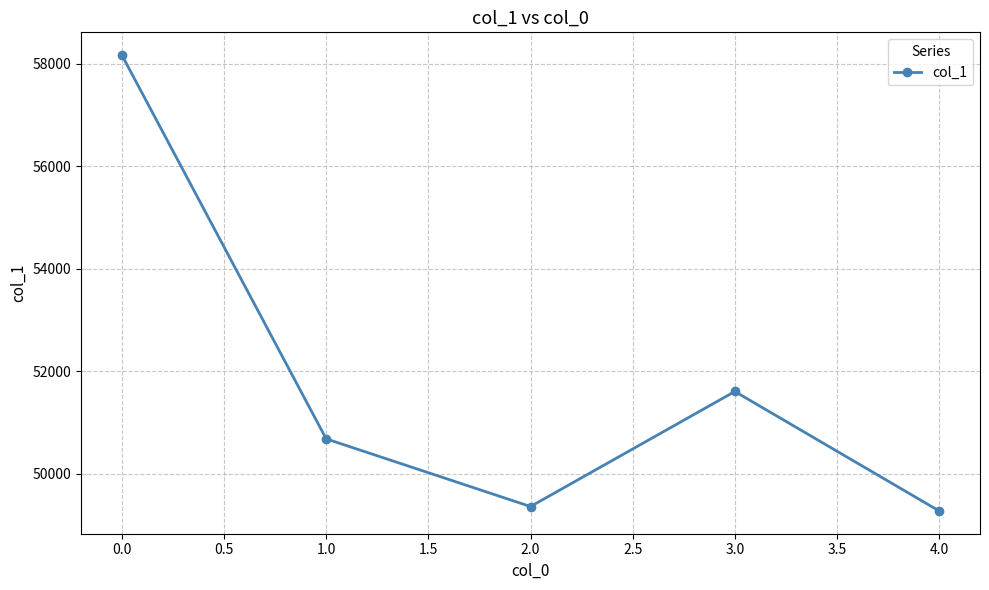

True or false: the data shows 16337 at 0.0.

False